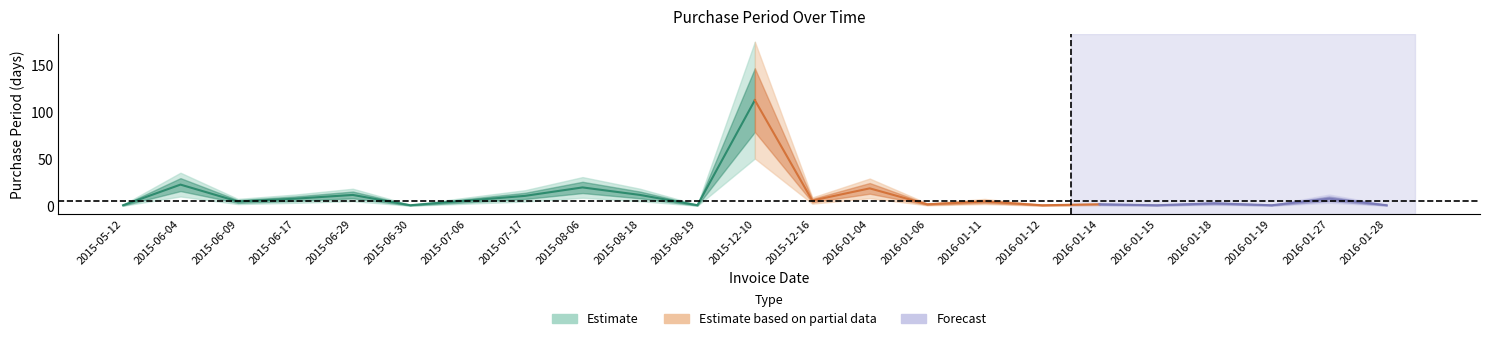

What is the average value?

11